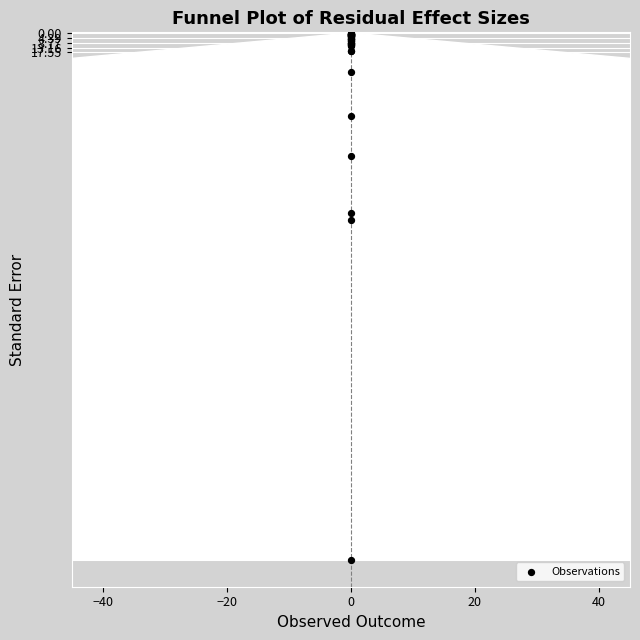

What Y value in the scatter plot is closest to 237?

168.3